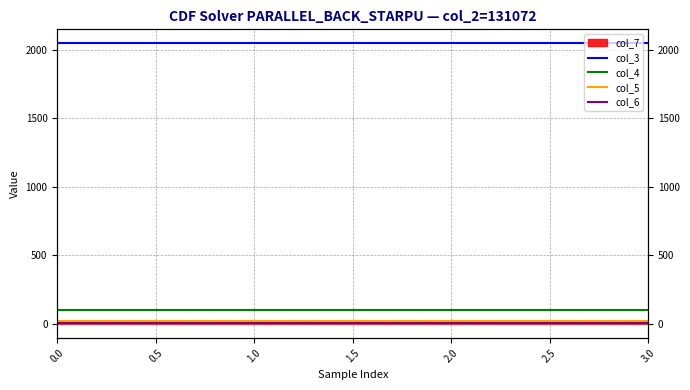

Does the chart have visible grid lines?

Yes